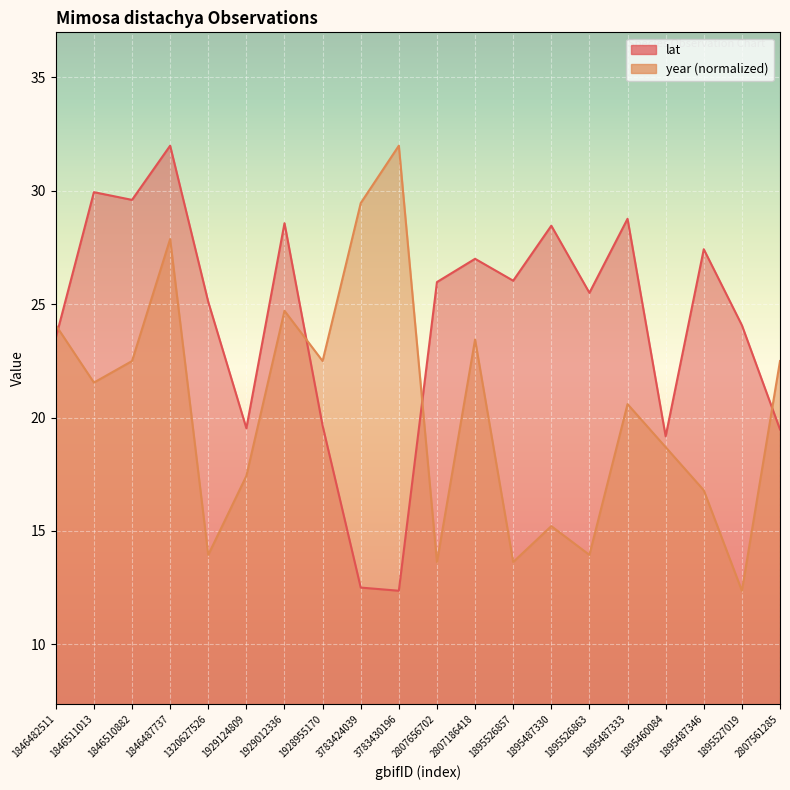

Which series changed the most between 1846511013 and 1895487330?

year